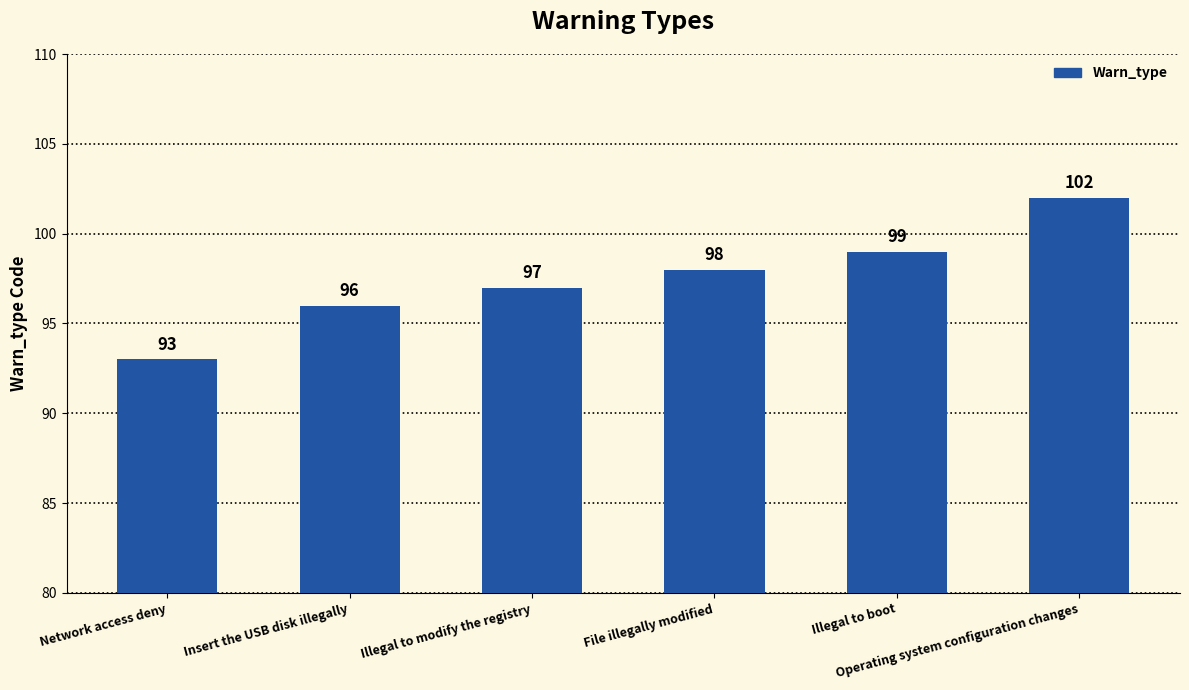

Reading left to right, transcribe all the data shown in this chart.

93	96	97	98	99	102